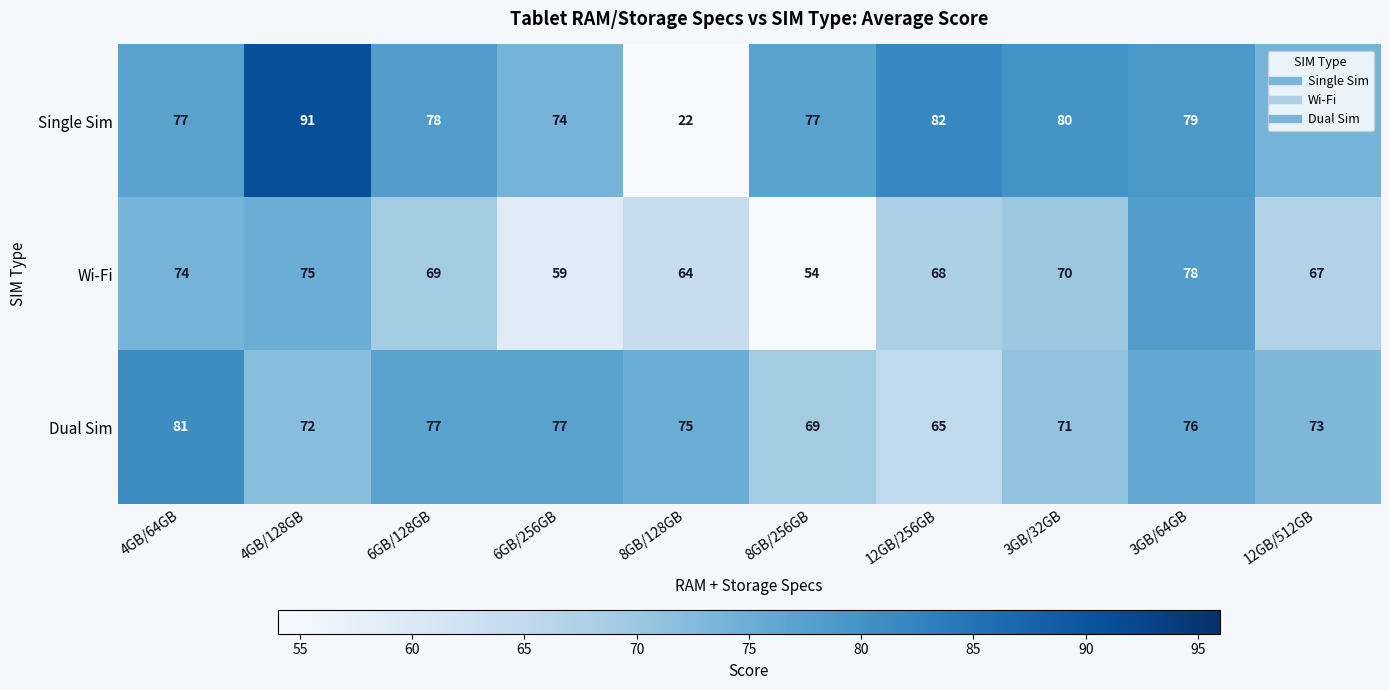

List the series in order of their peak value, highest first.

Single Sim, Dual Sim, Wi-Fi